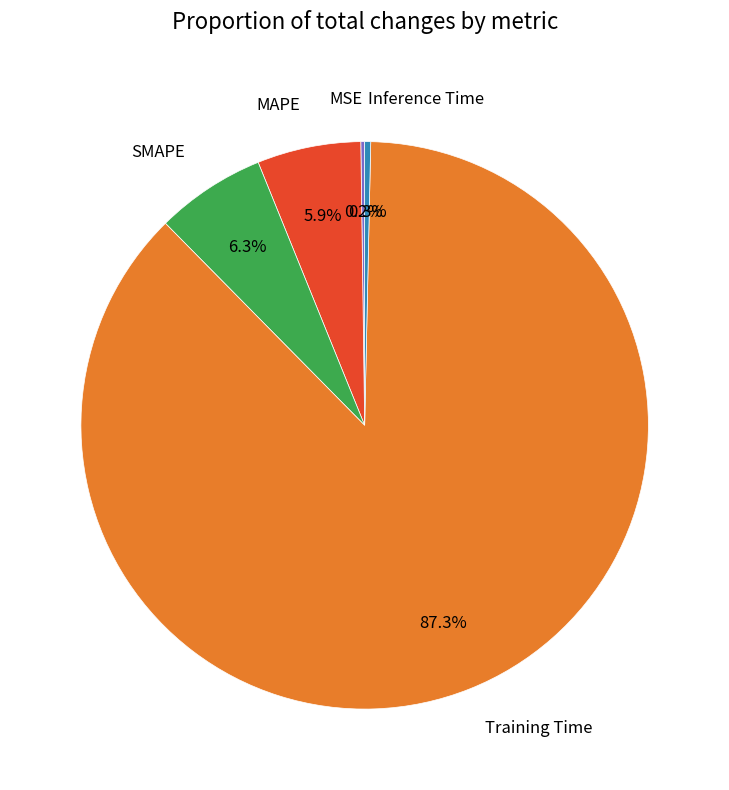

Between Inference Time and MAPE, which is larger?

MAPE